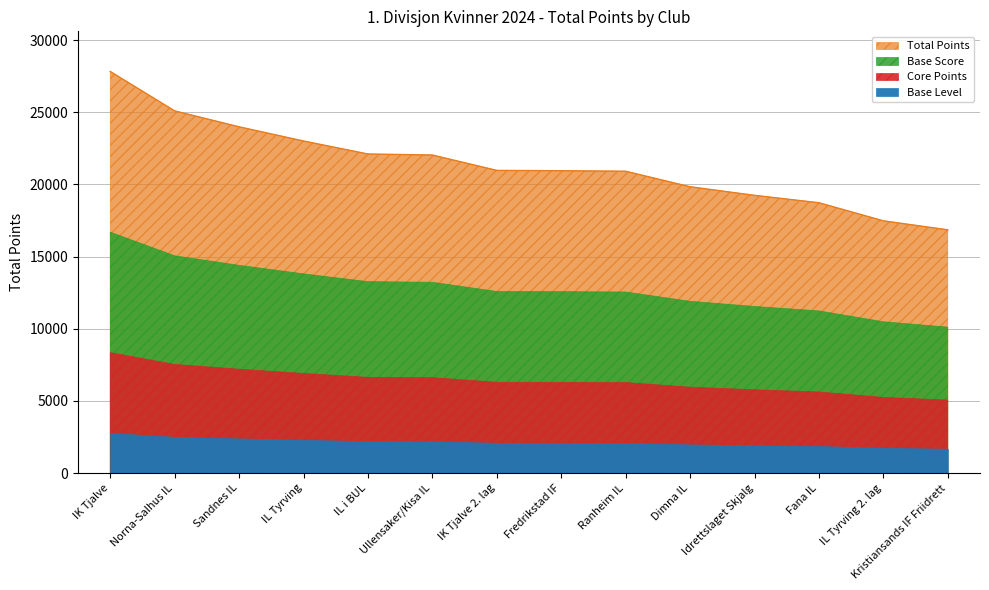

What is the maximum value shown in the chart?

27832